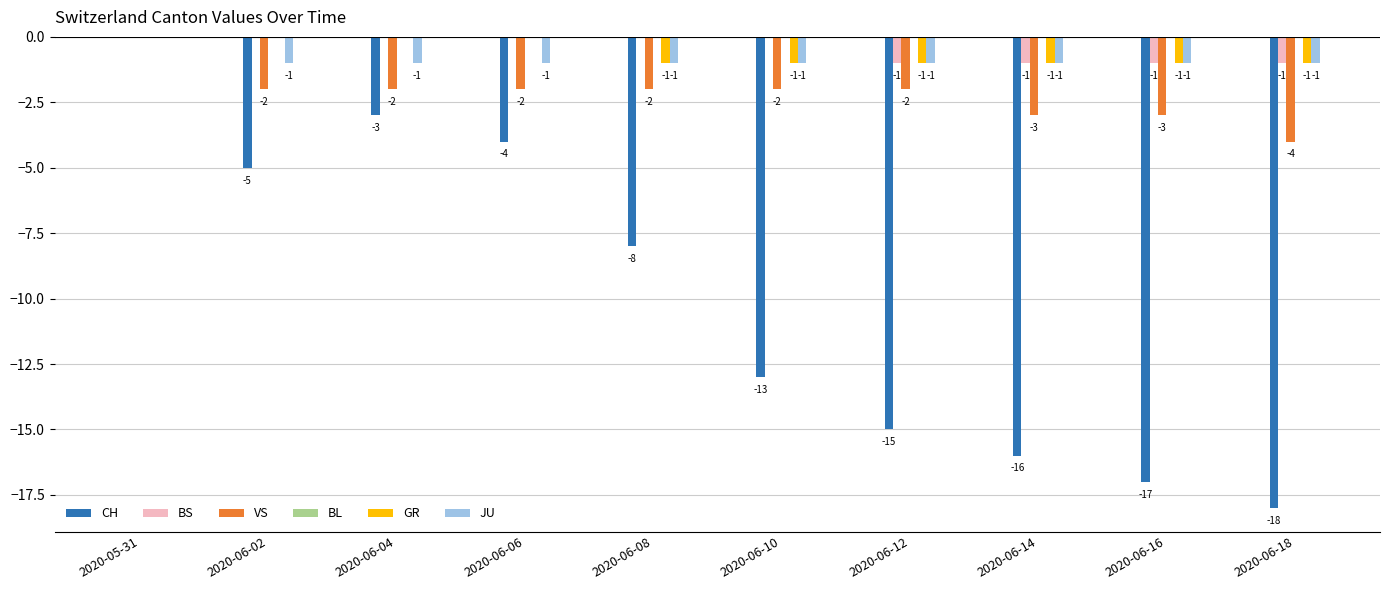

What is the sum of all GR values?

-6